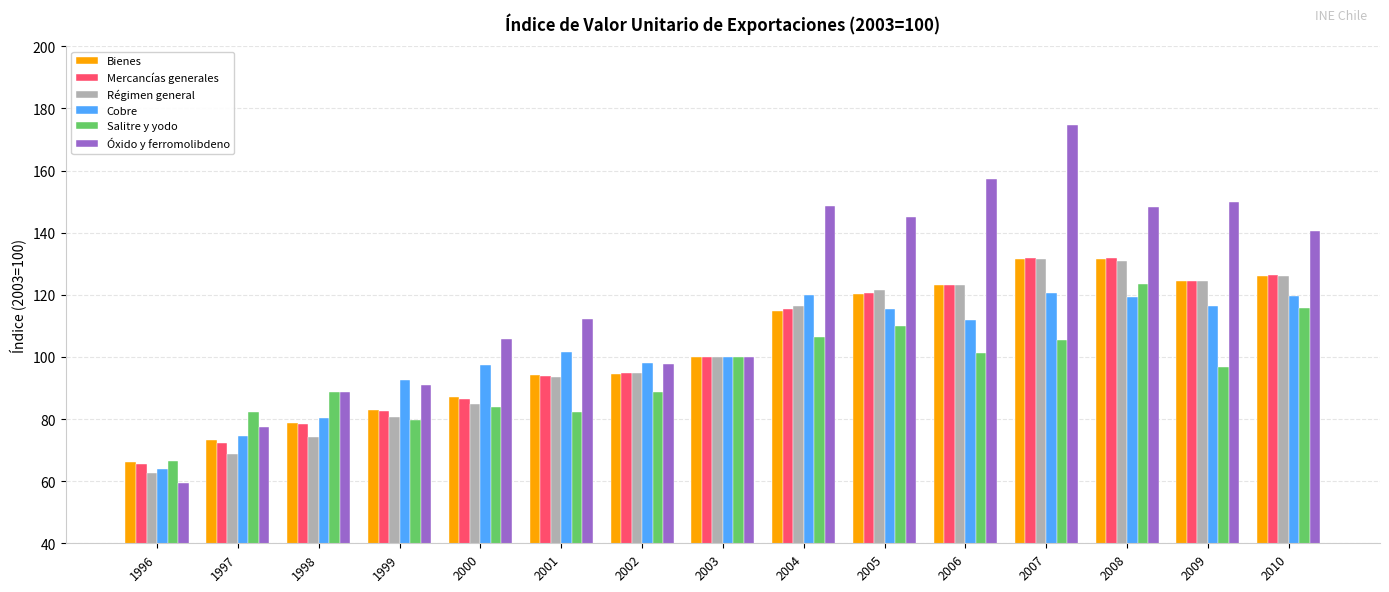

What is the sum of all Mercancías generales values?

1547.6